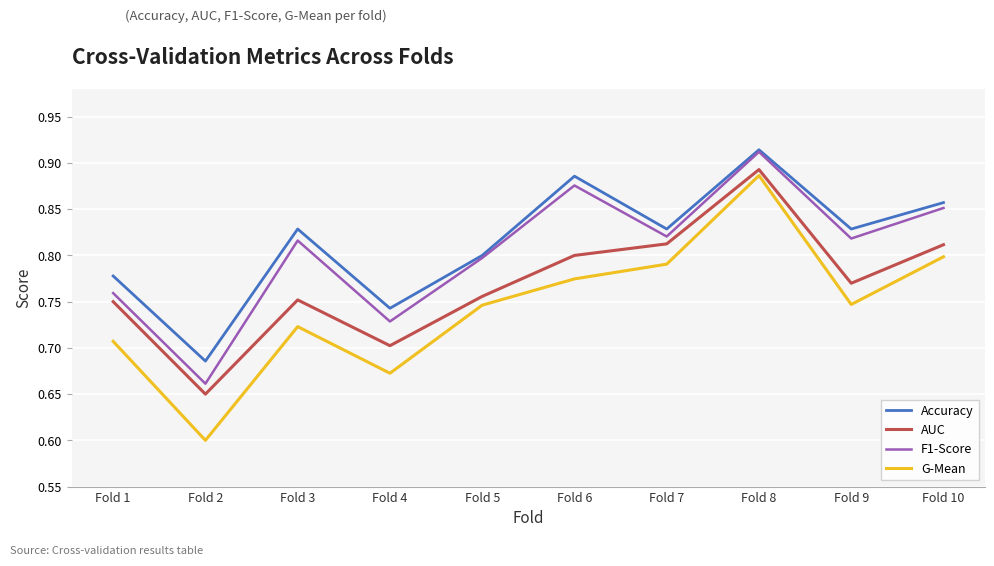

What is the difference between the F1-Score values at Fold 7 and Fold 2?

0.2